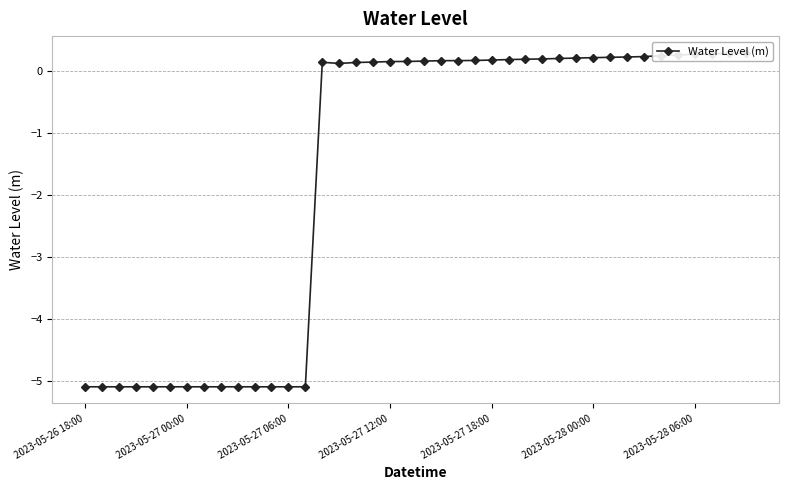

What is the change in value from 2023-05-27 00:00 to 32?

+5.3